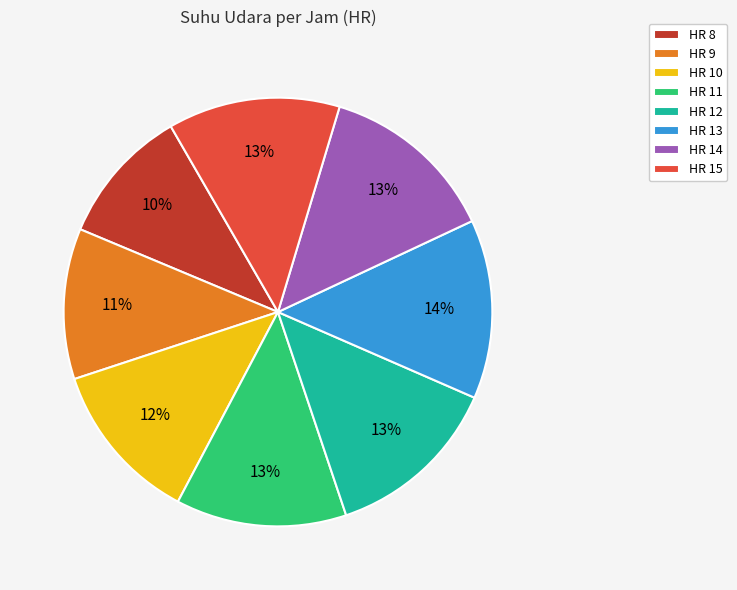

What is the smallest slice in the pie chart?

HR 8